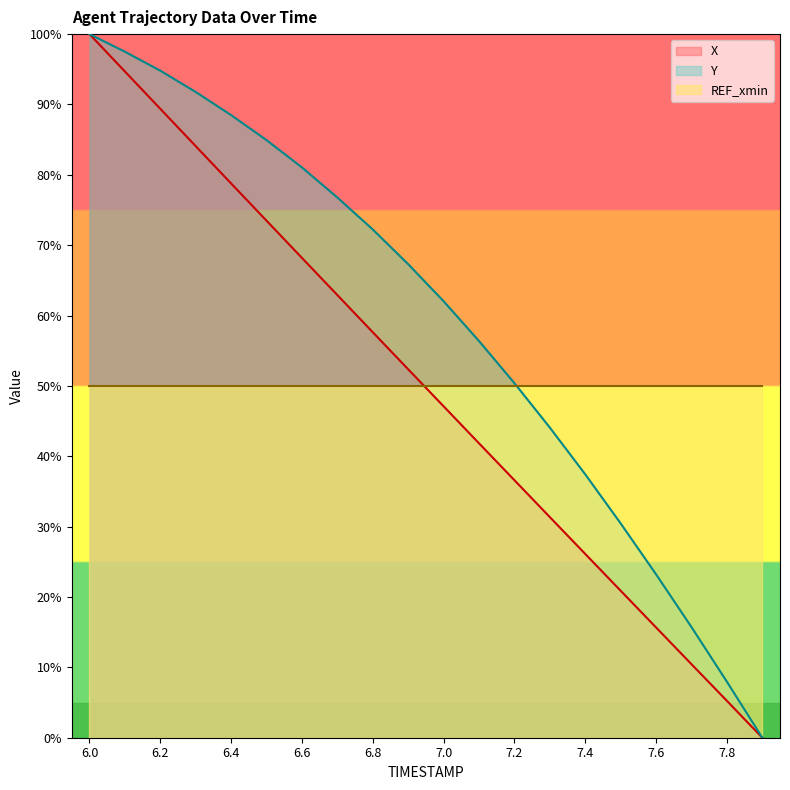

Does the chart display data point markers on the line(s)?

No